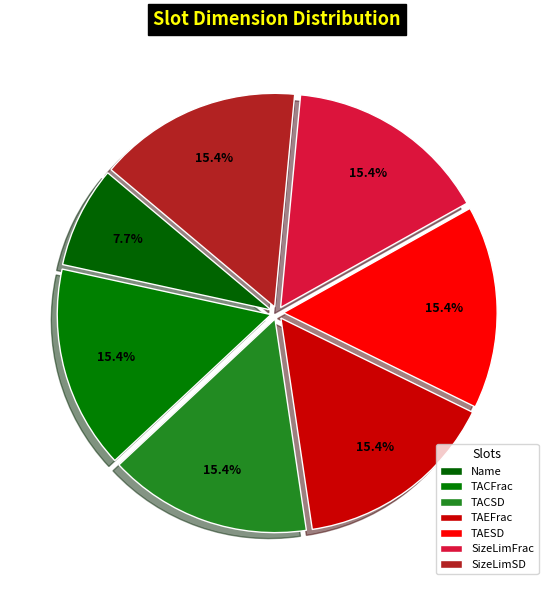

Rank the categories by value from highest to lowest.

TACFrac, TACSD, TAEFrac, TAESD, SizeLimFrac, SizeLimSD, Name